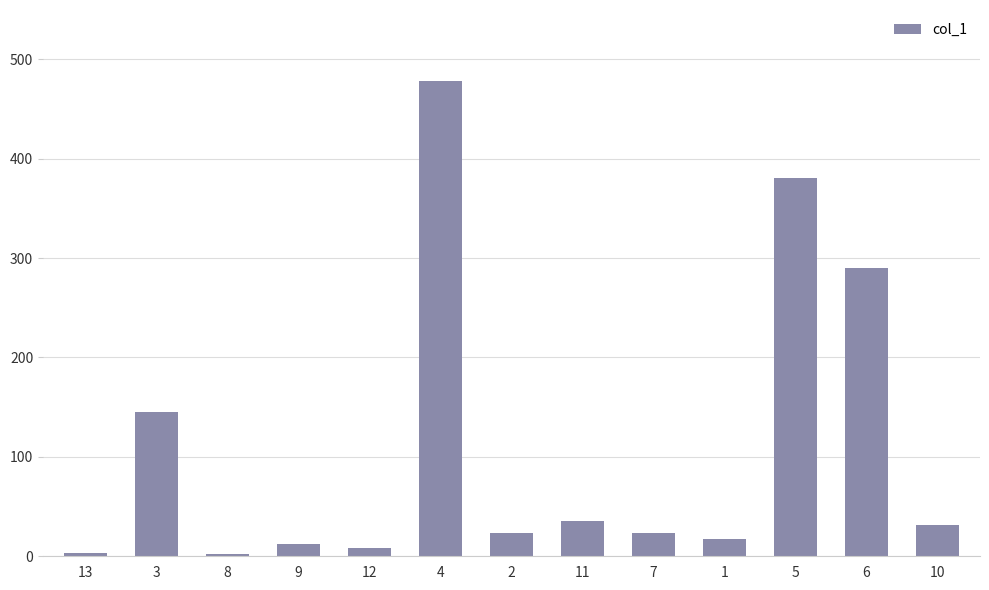

What is the label of the 3rd bar from the right?

5